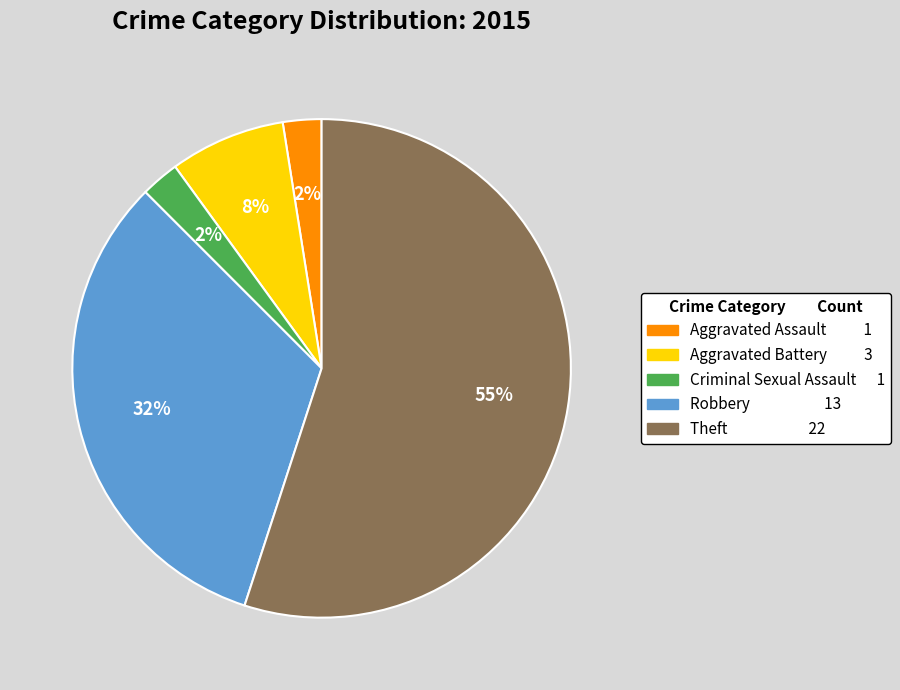

To the nearest percent, what is the combined percentage of Aggravated Assault and Aggravated Battery?

10%